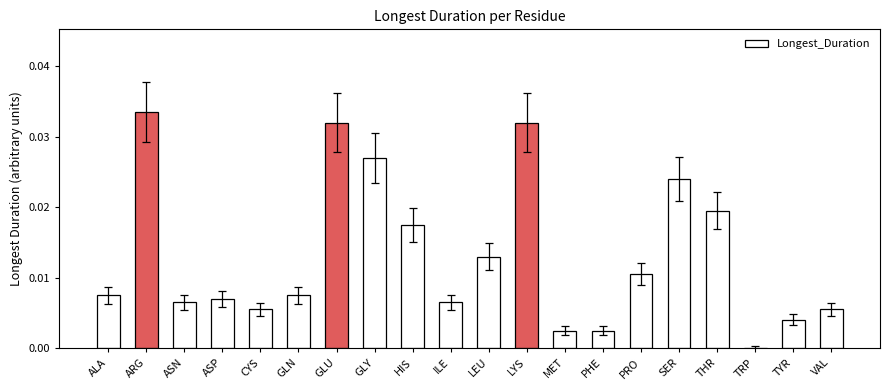

What is the sum of all values?

0.3